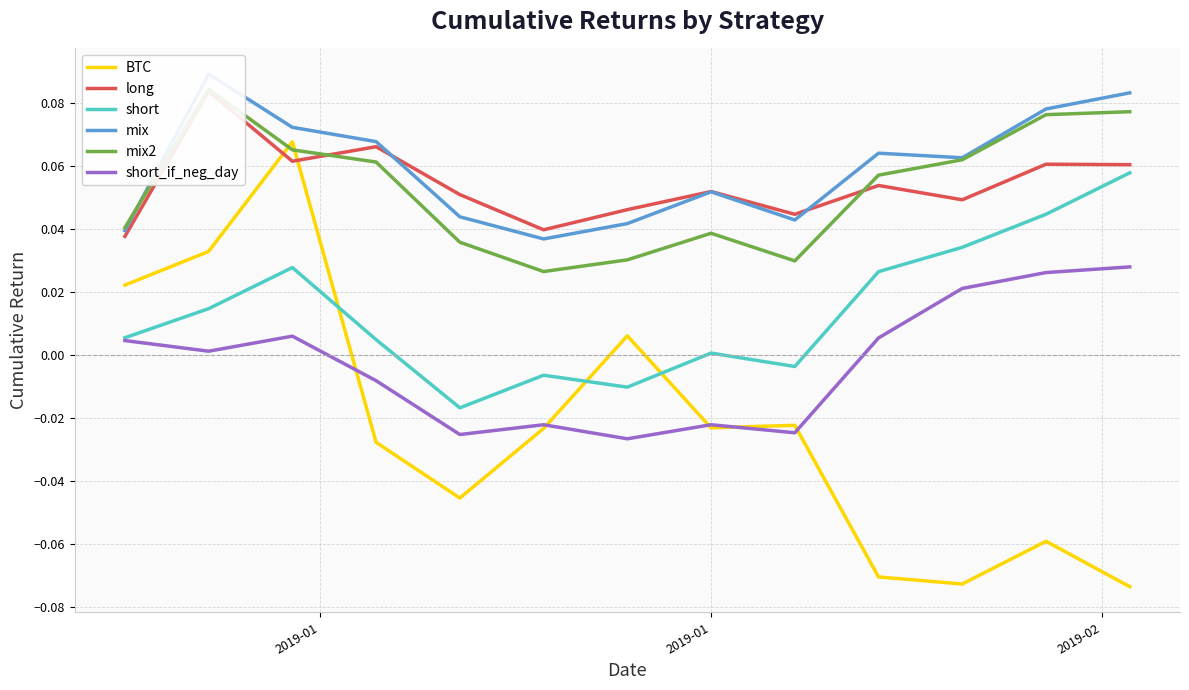

How many intersections are there between BTC and short?

3